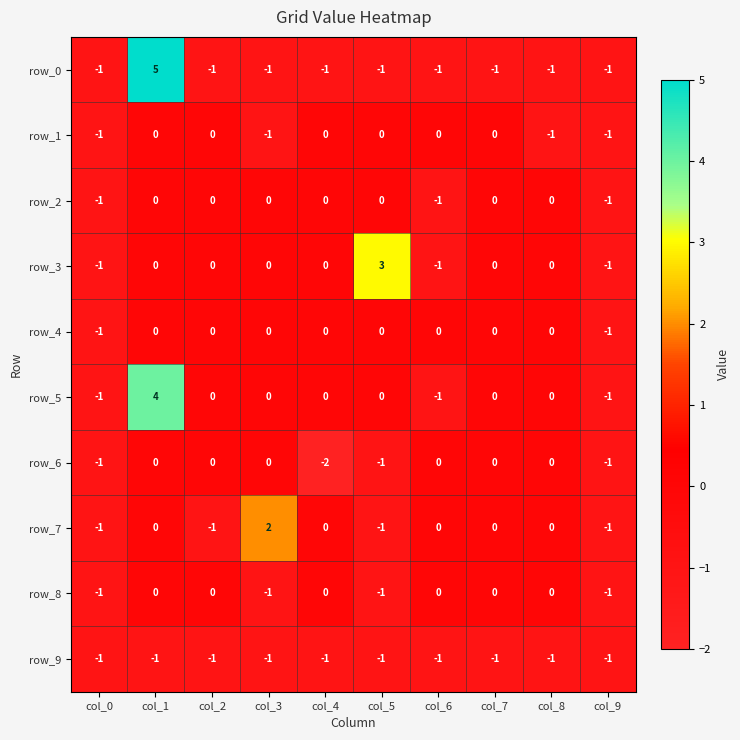

True or false: row_8 has a value of -1 at col_4.

False